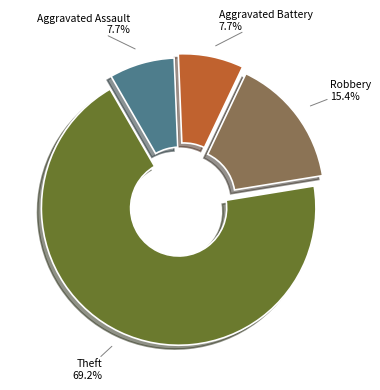

Count the number of slices in the pie.

4